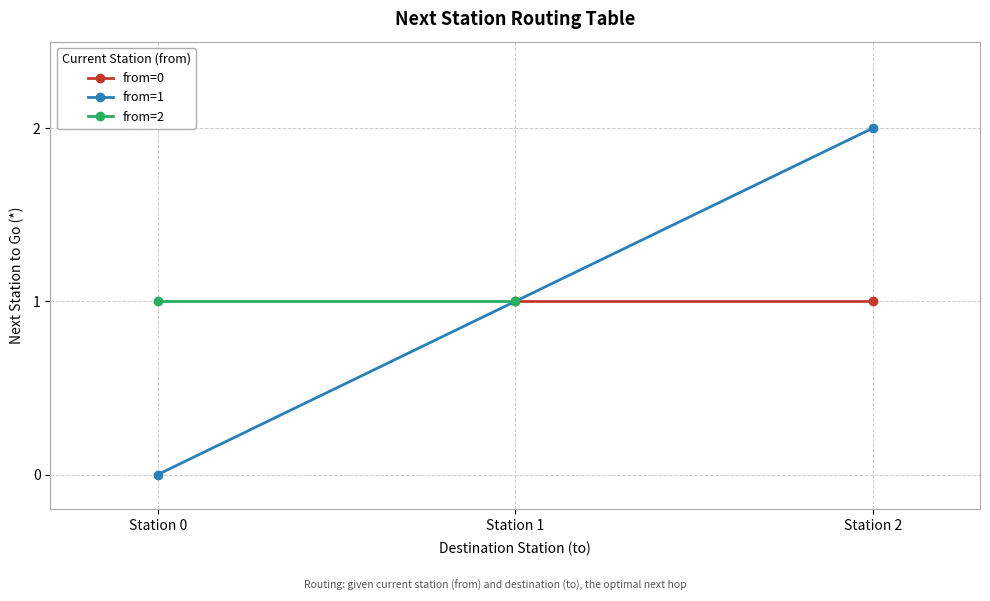

Read the from=2 value at Station 0.

1